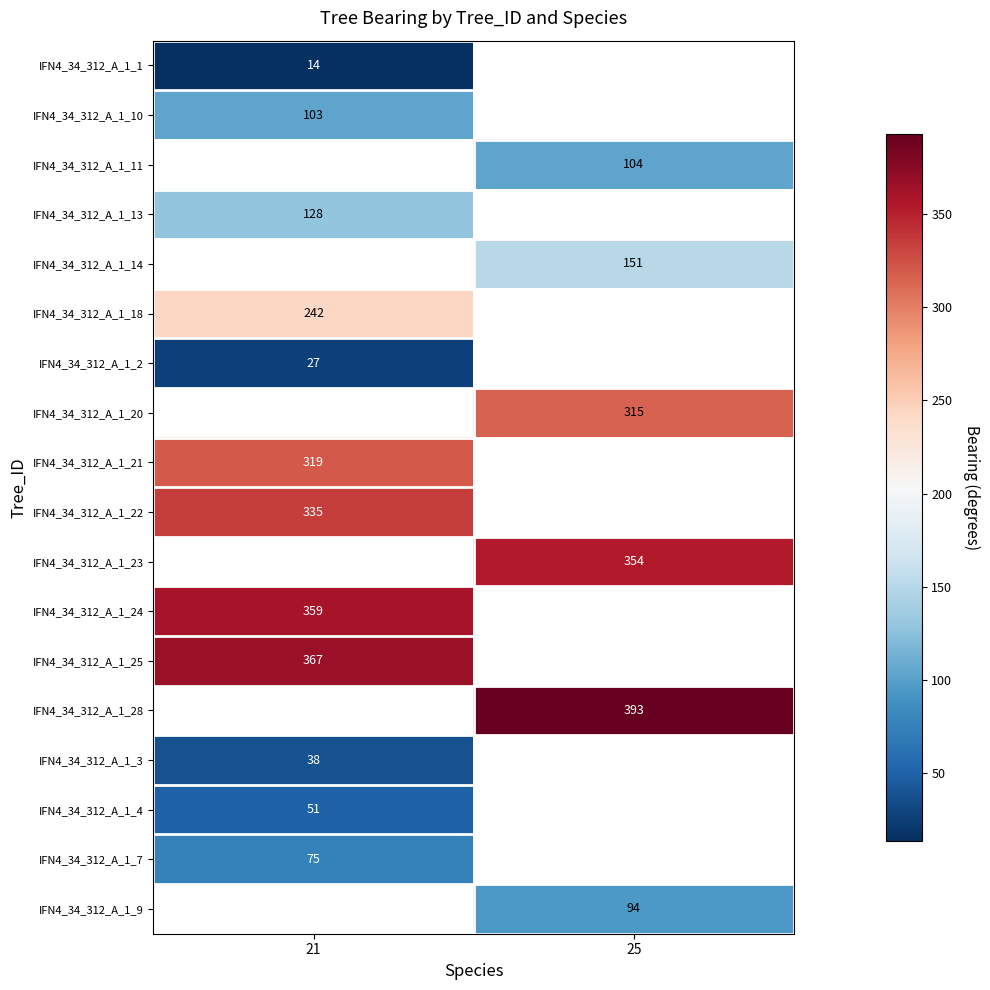

Which has a higher value, 25 or 21?

21